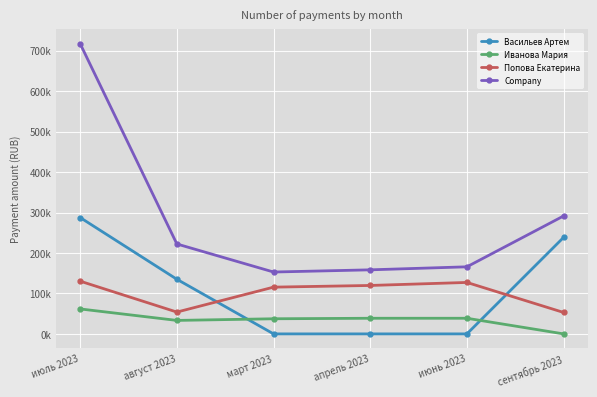

Does the chart have visible grid lines?

Yes